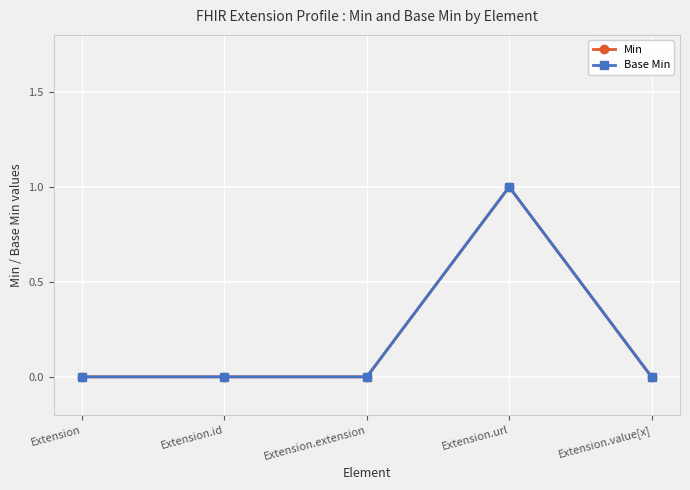

Reading right to left, extract all data points from this chart.

Min: Extension.value[x]=0	Extension.url=1	Extension.extension=0	Extension.id=0	Extension=0
Base Min: Extension.value[x]=0	Extension.url=1	Extension.extension=0	Extension.id=0	Extension=0